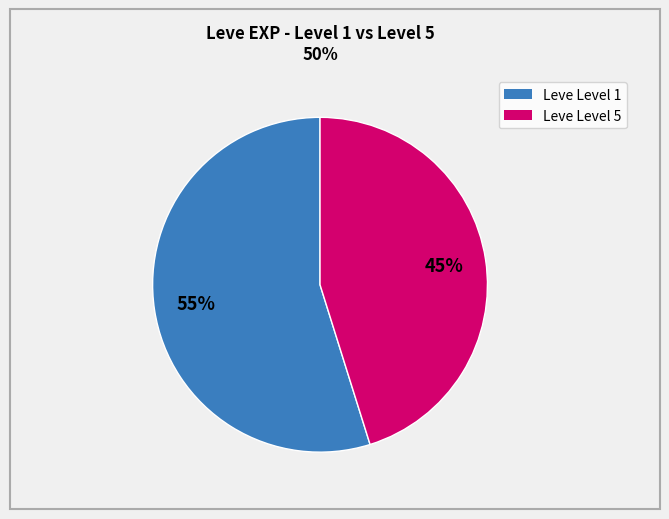

Is there a majority slice in this chart?

Yes